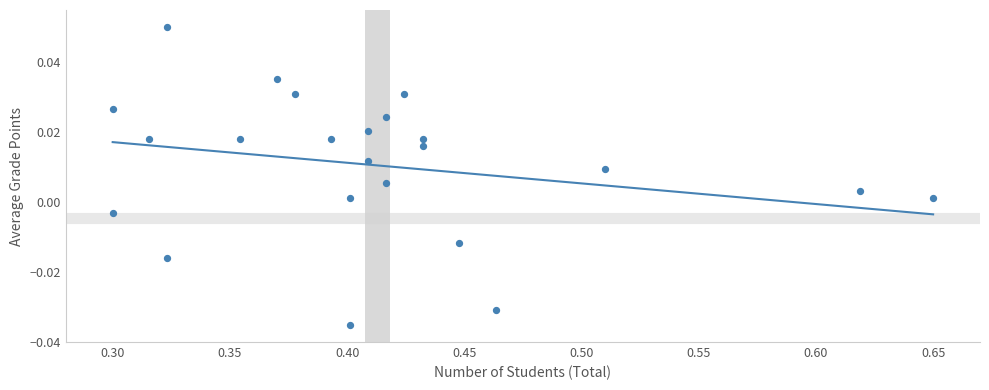

How many points are shown in the scatter plot?

23